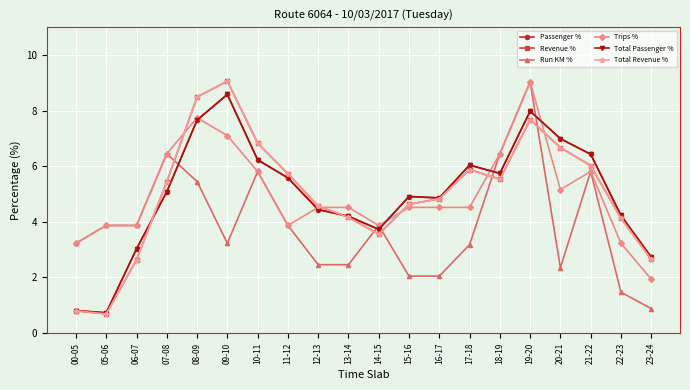

After their last crossing, which series has the higher values: Total Passenger % or Trips %?

Total Passenger %